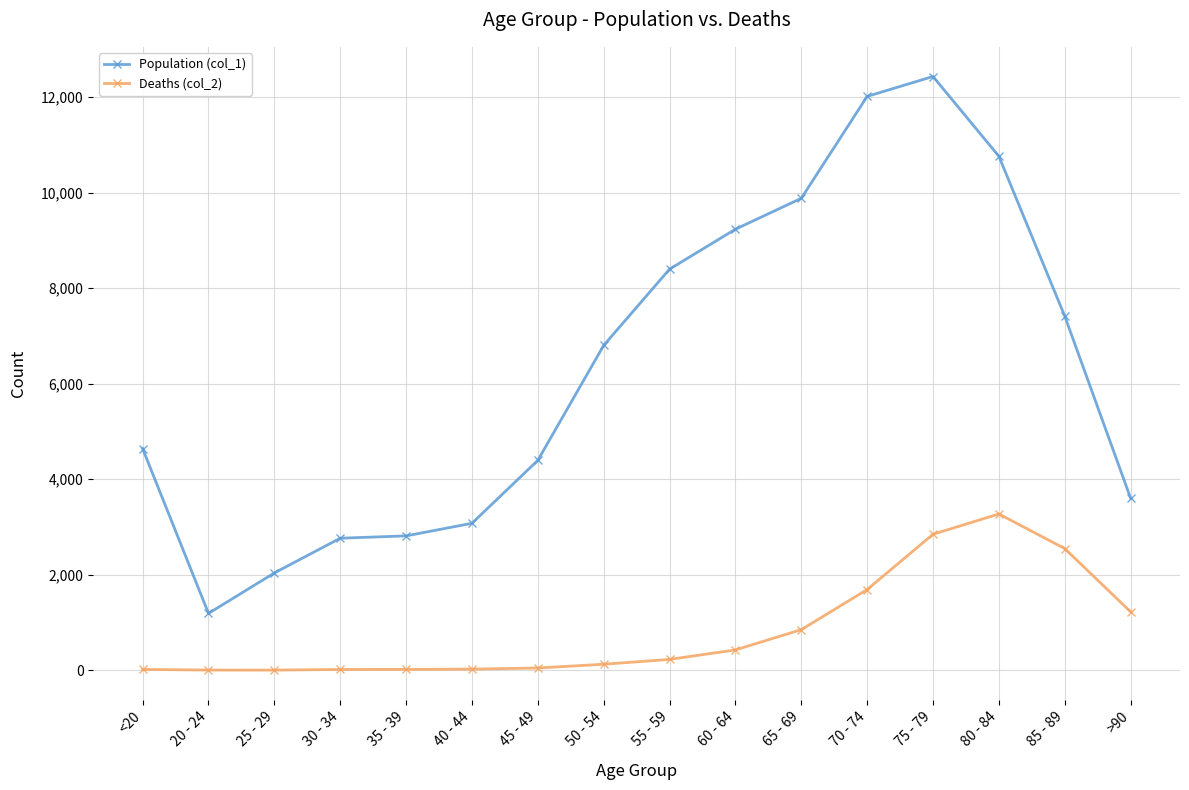

Which series changed the most between <20 and 30 - 34?

Population (col_1)